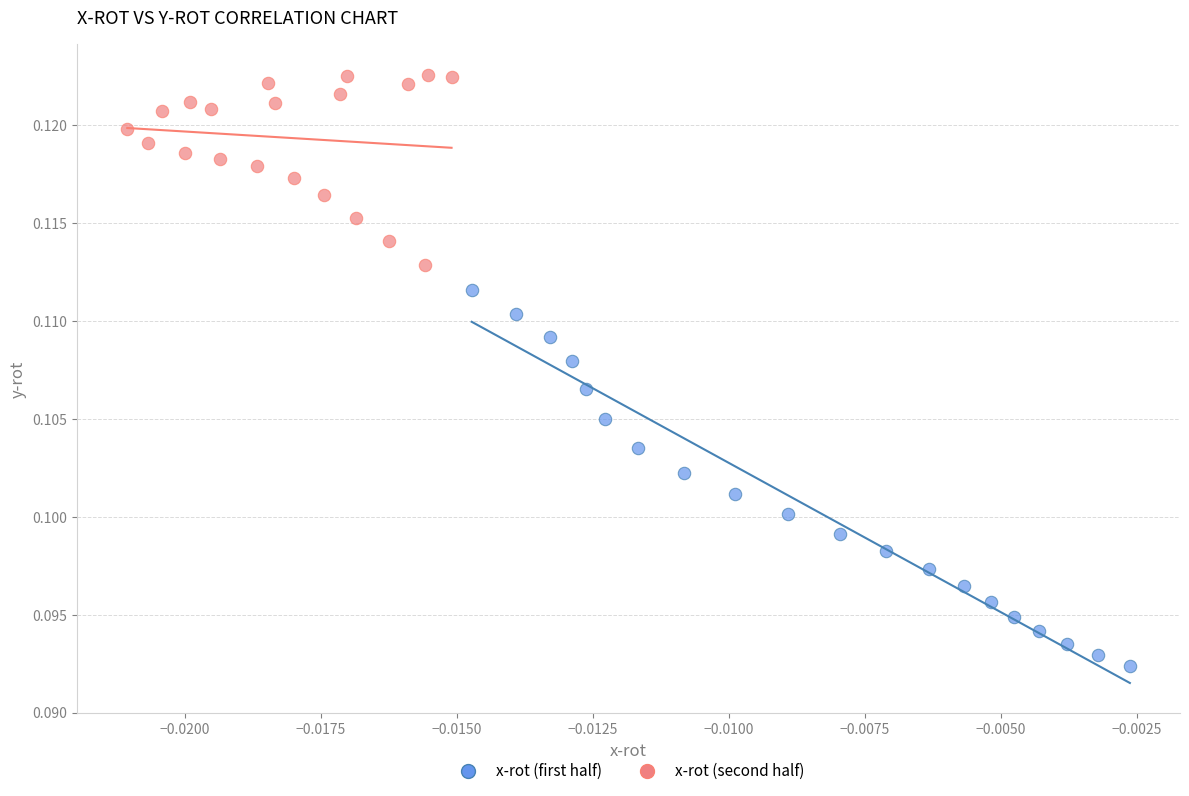

Which series contains the lowest Y value?

x-rot (first half)